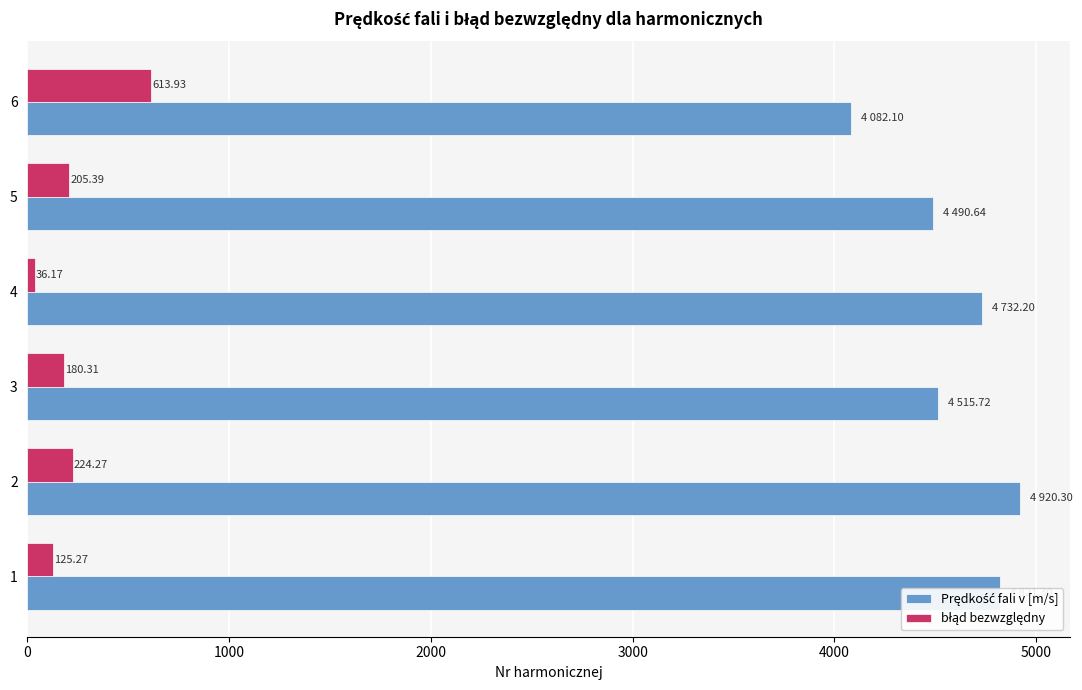

What is the spread (max minus min) of values at 5?

4285.2